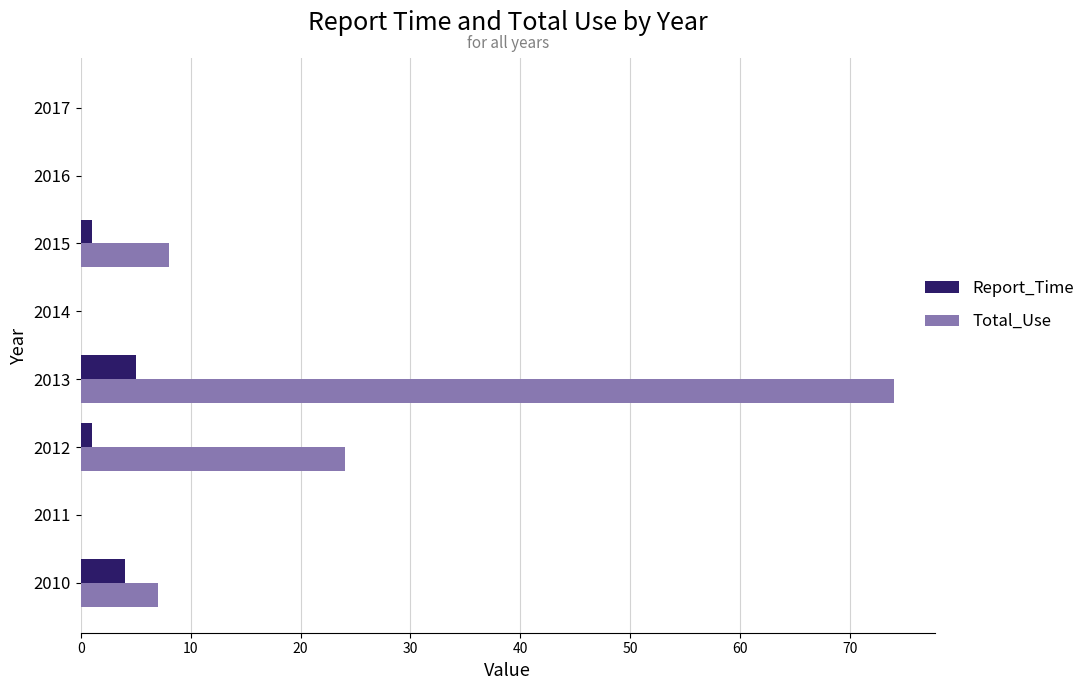

How many categories are shown in the chart?

8